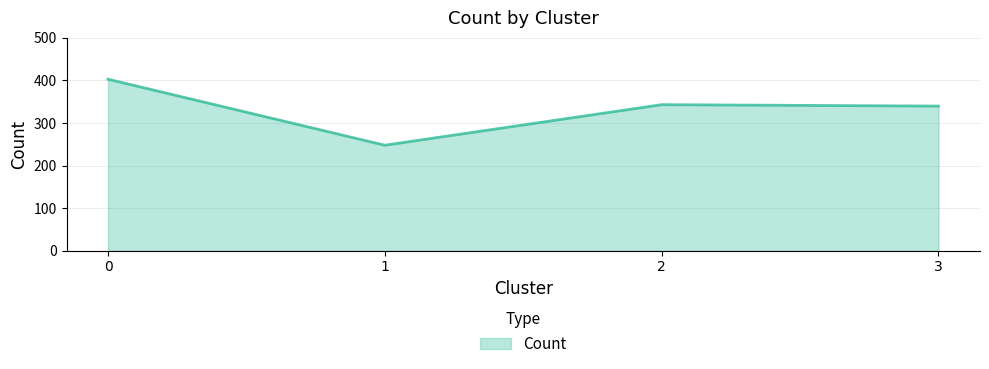

How many lines are shown in the chart?

1